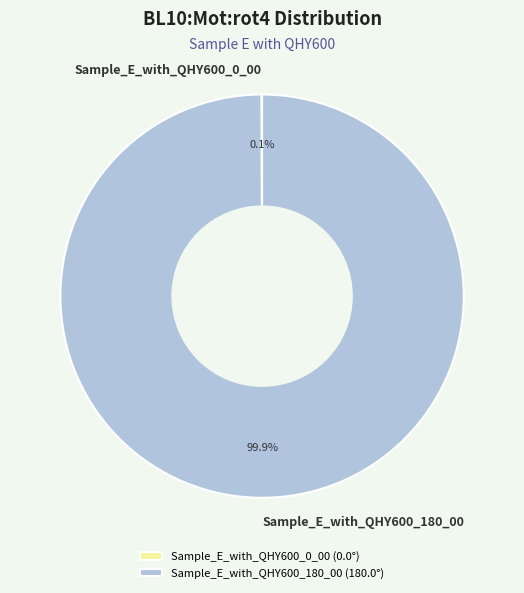

Does Sample_E_with_QHY600_180_00 account for over 50% of the chart?

Yes